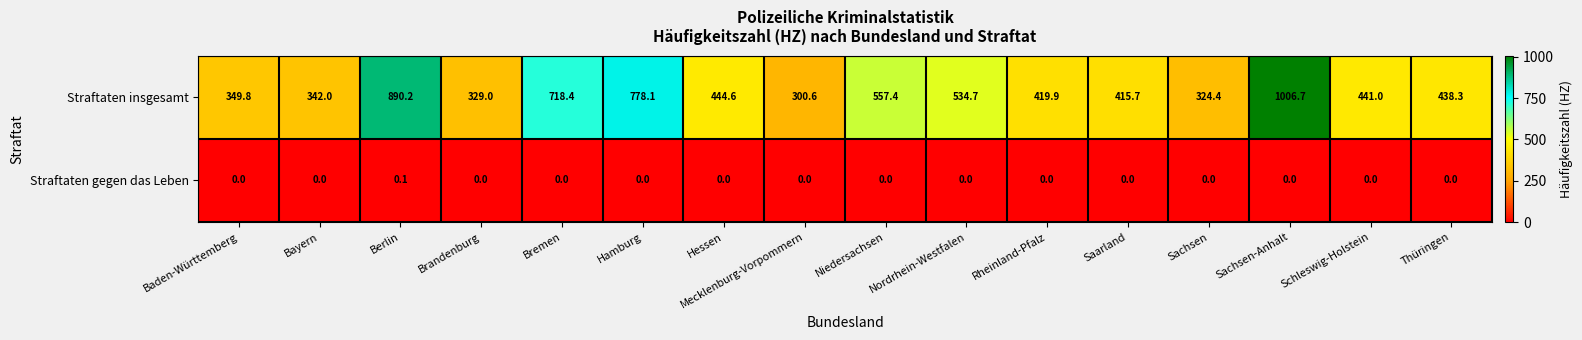

Rank the series by their maximum value, from highest to lowest.

Straftaten insgesamt, Straftaten gegen das Leben